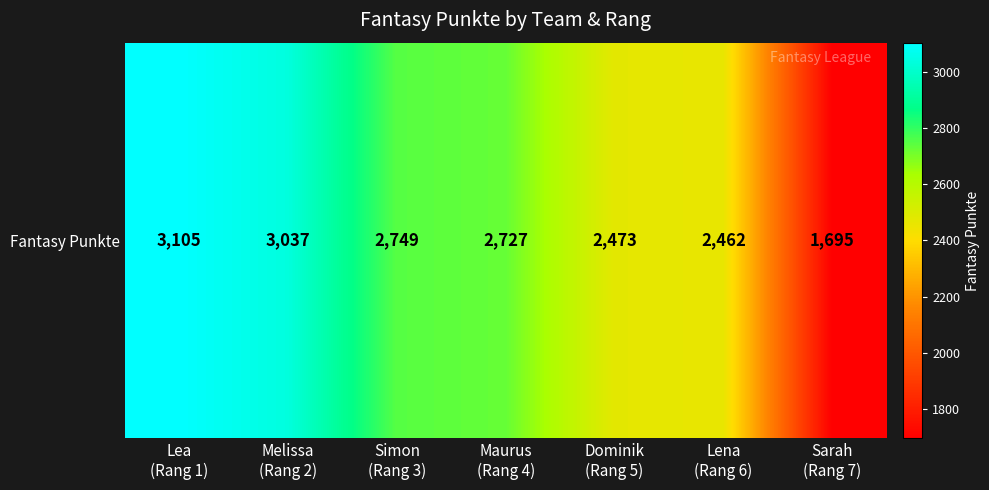

What is the difference between the maximum and minimum values?

1410